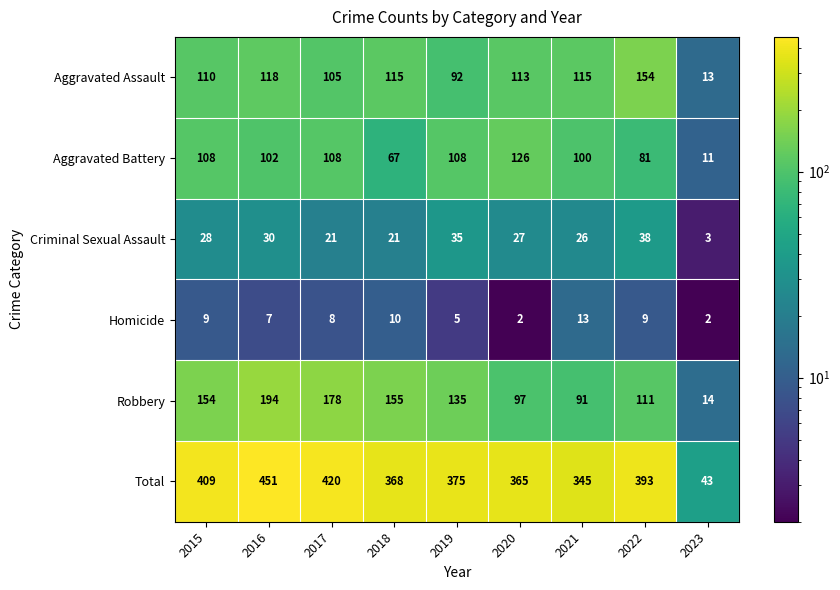

At which category is the sum across all series the highest?

2016